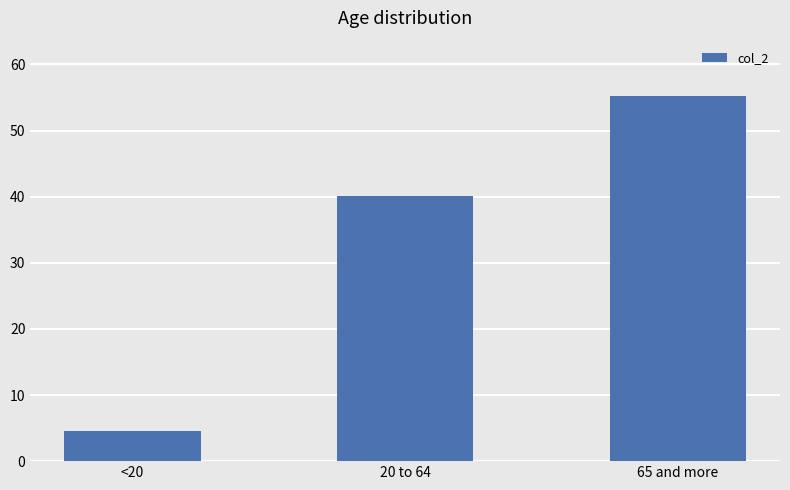

List the labels in order of value, largest first.

65 and more, 20 to 64, <20